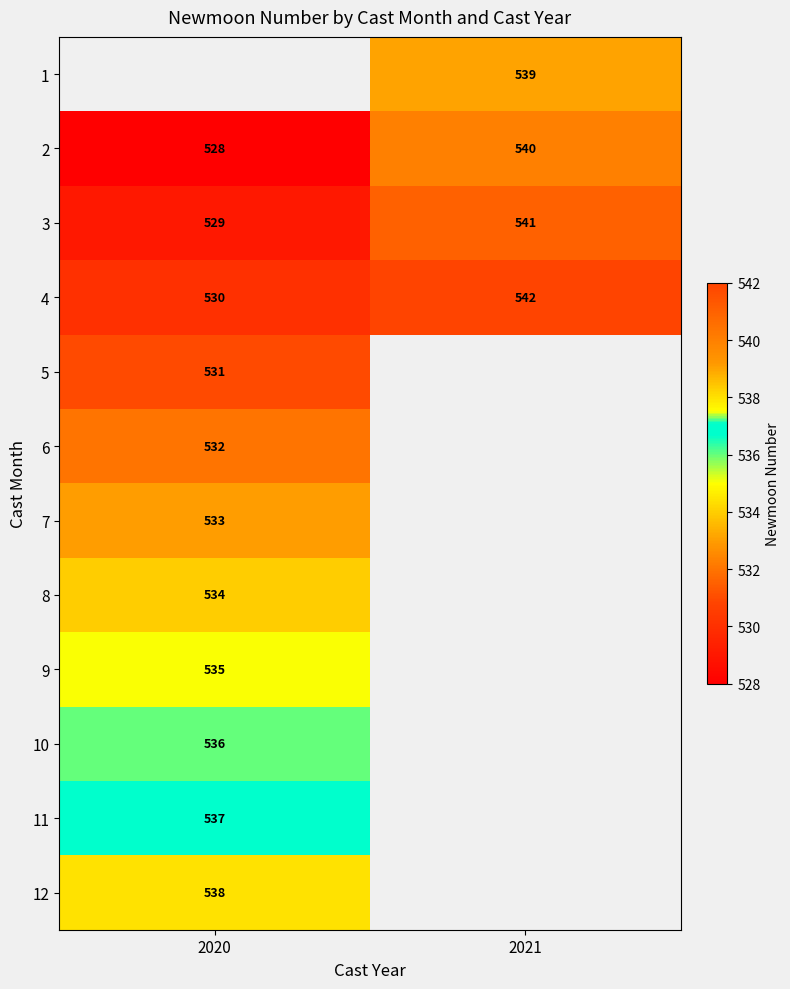

What is the difference between the 3 values at 2021 and 2020?

12